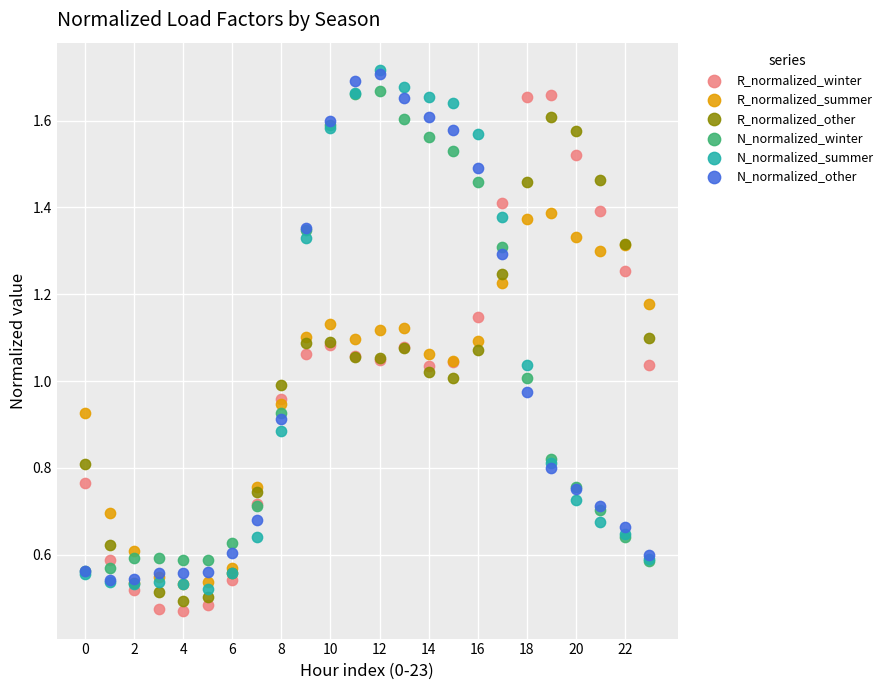

Which series contains the lowest Y value?

R_normalized_winter